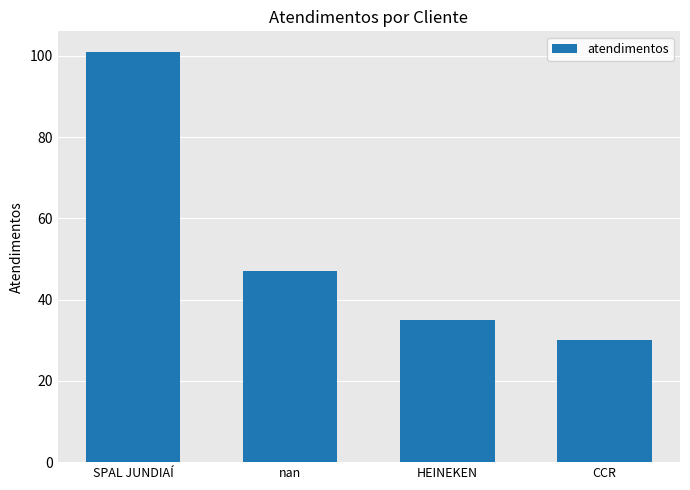

Reading left to right, extract all data points from this chart.

101	47	35	30